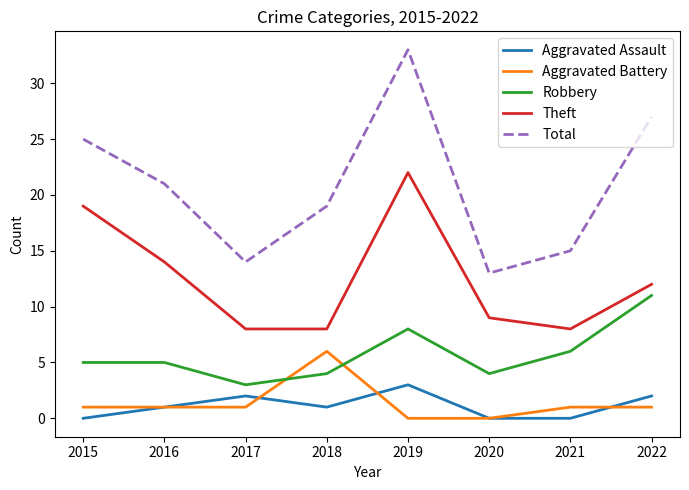

How many lines are shown in the chart?

5